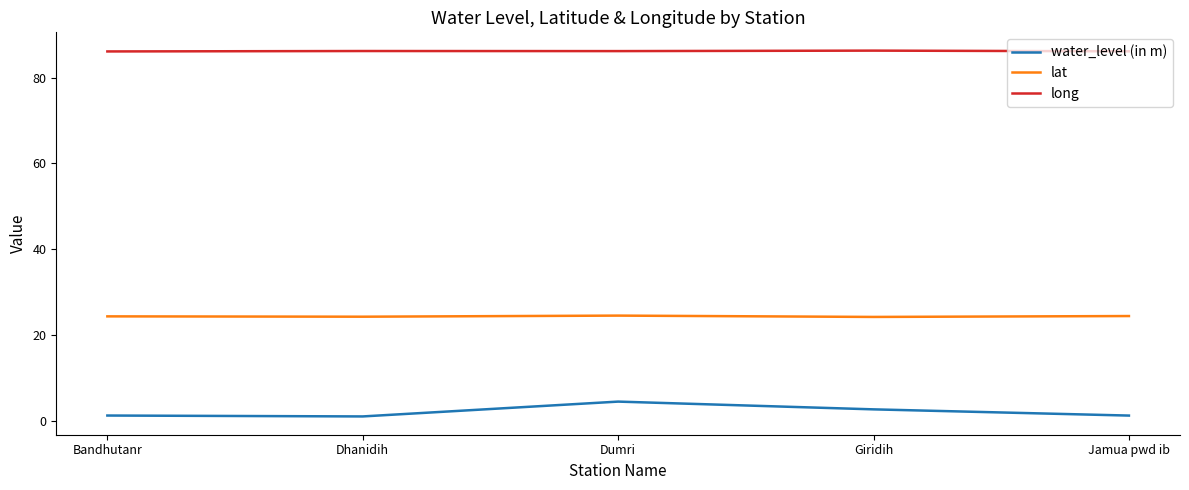

What is the difference between the long values at Giridih and Jamua pwd ib?

0.2